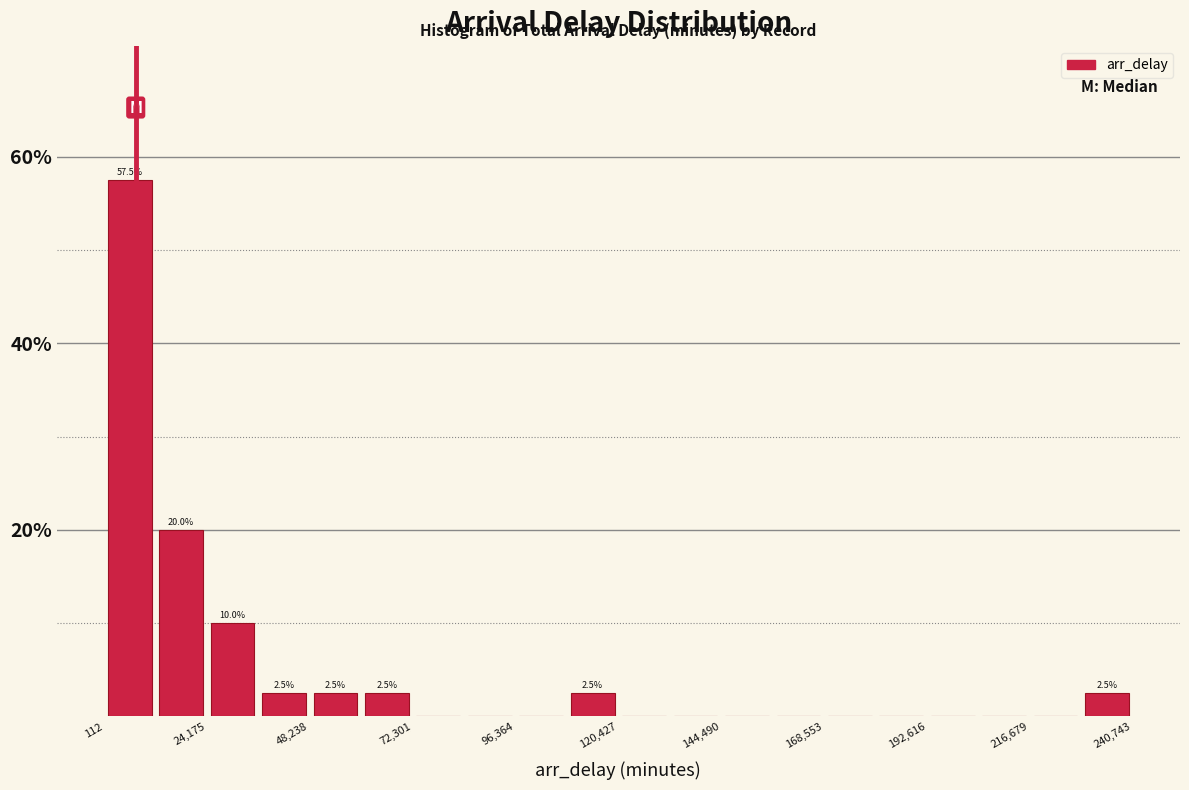

Read against the x-axis, roughly where is the centre of the tallest bar?

5000